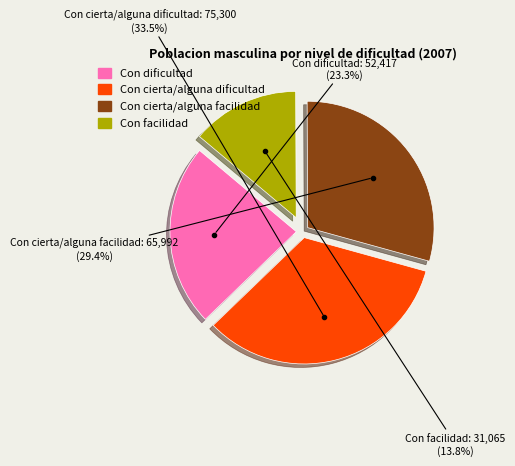

How many slices are in this pie chart?

4